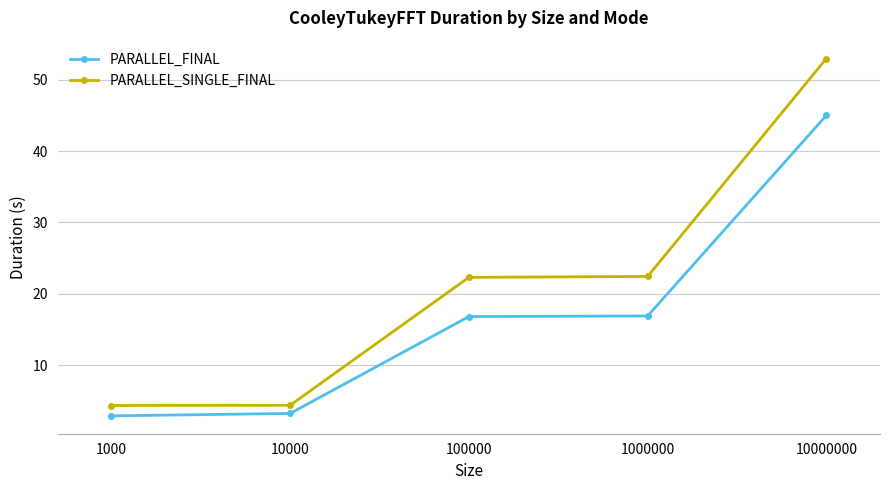

At which label does PARALLEL_FINAL first exceed 16?

100000